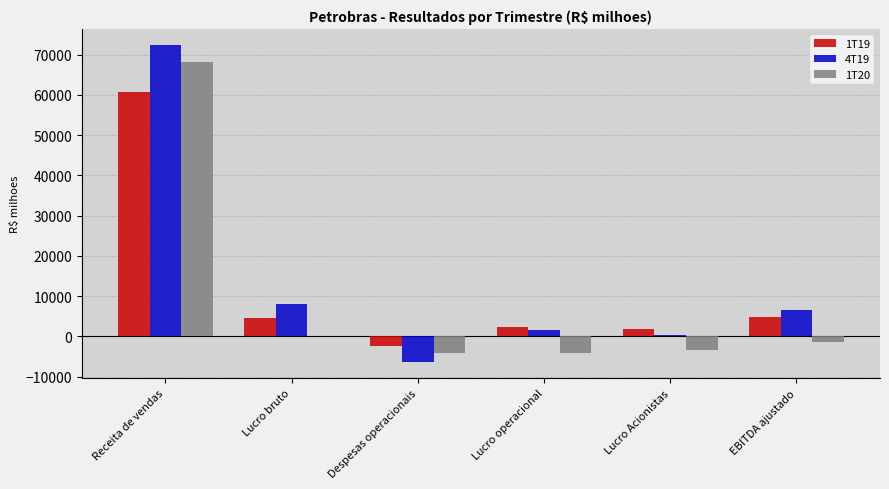

What are all the series names shown in the legend?

1T19, 4T19, 1T20